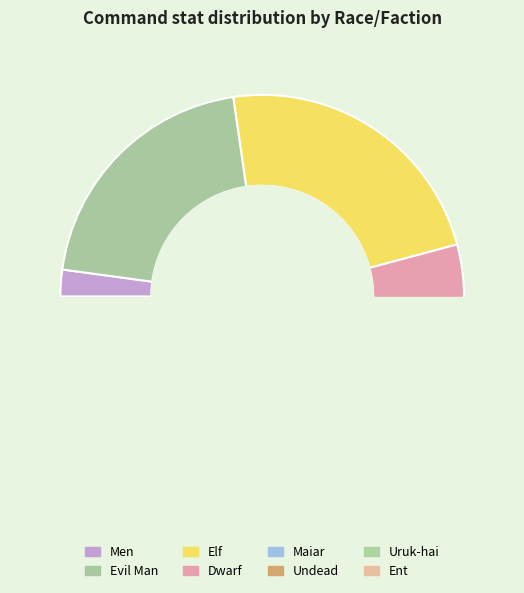

How many segments does this pie chart have?

8